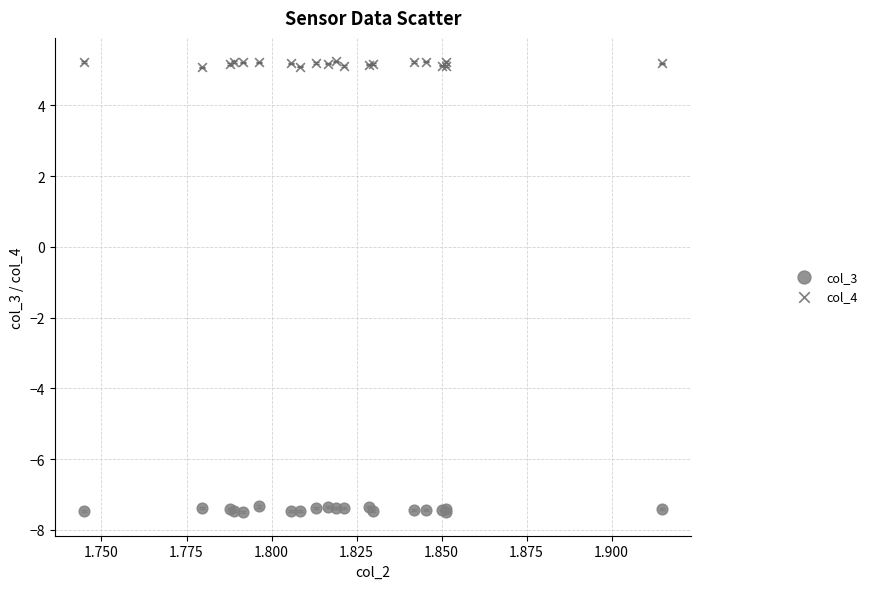

Which series contains the highest Y value?

col_4